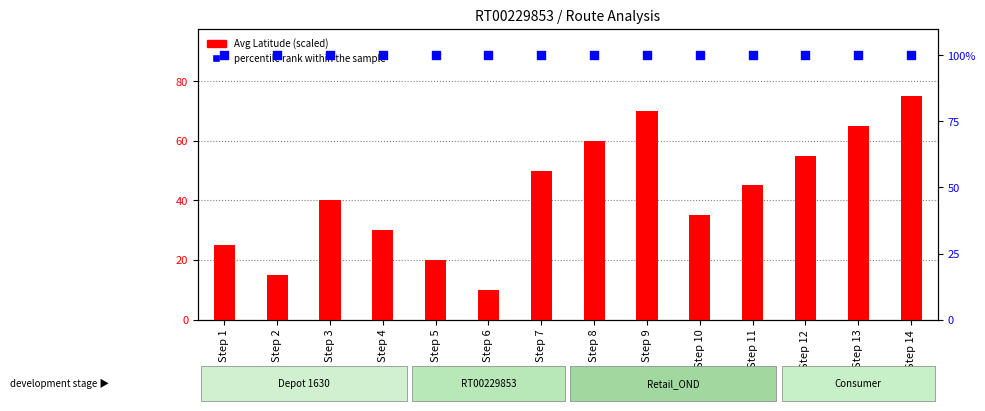

Is the value of percentile rank within the sample at Step 9 greater than the value of Avg Latitude (scaled) at Step 5?

Yes